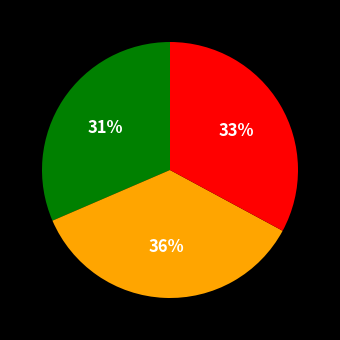

Does any single category account for the majority?

No